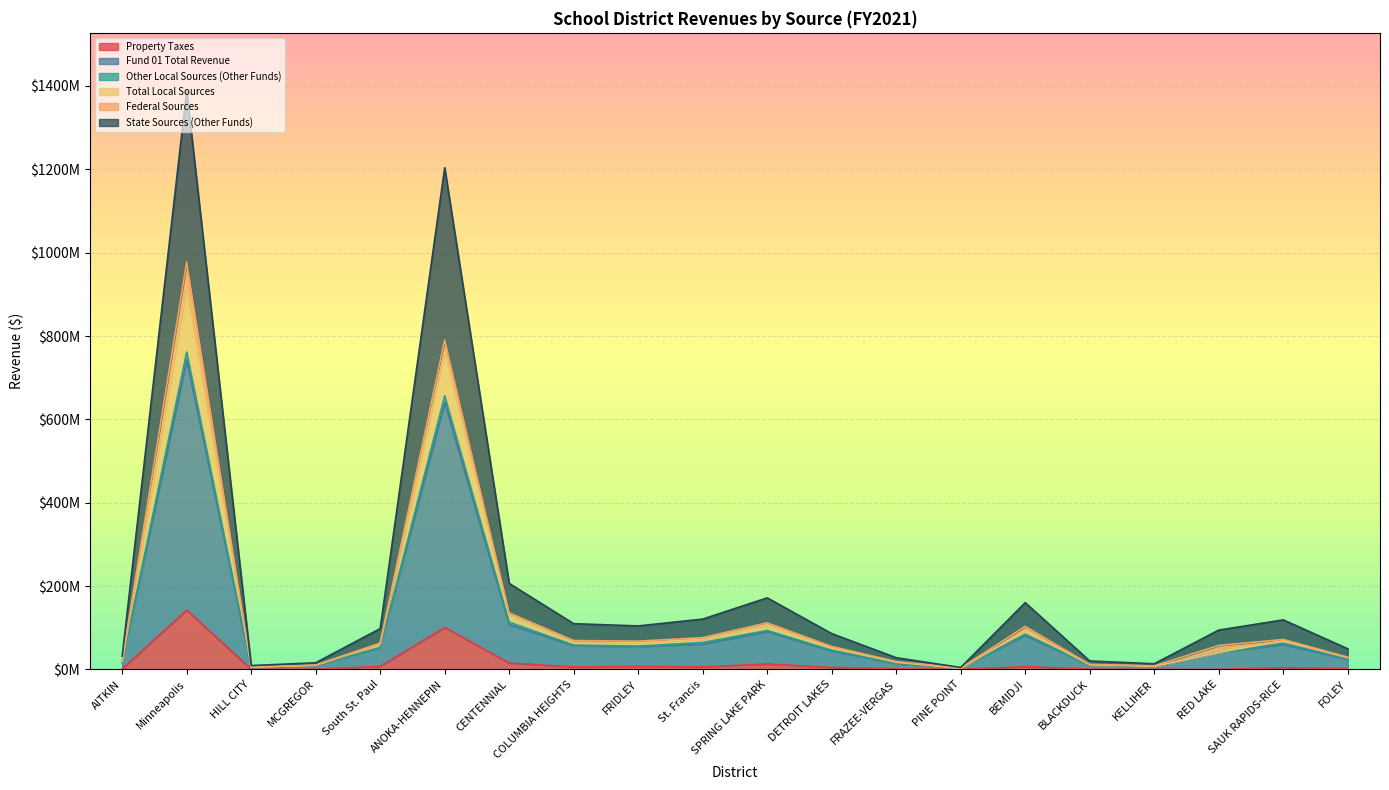

At which label does State Sources (Other Funds) first exceed 51531086?

Minneapolis